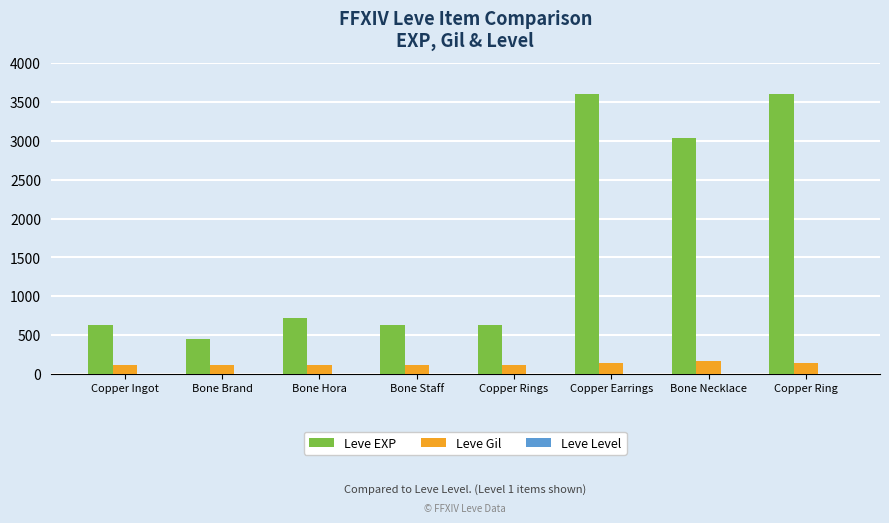

Is the value of Leve Gil at Bone Staff greater than the value of Leve EXP at Bone Necklace?

No